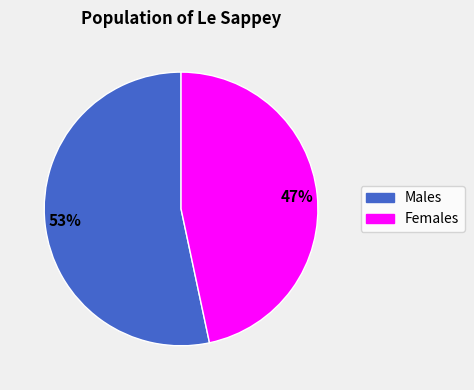

Does any single category account for the majority?

Yes